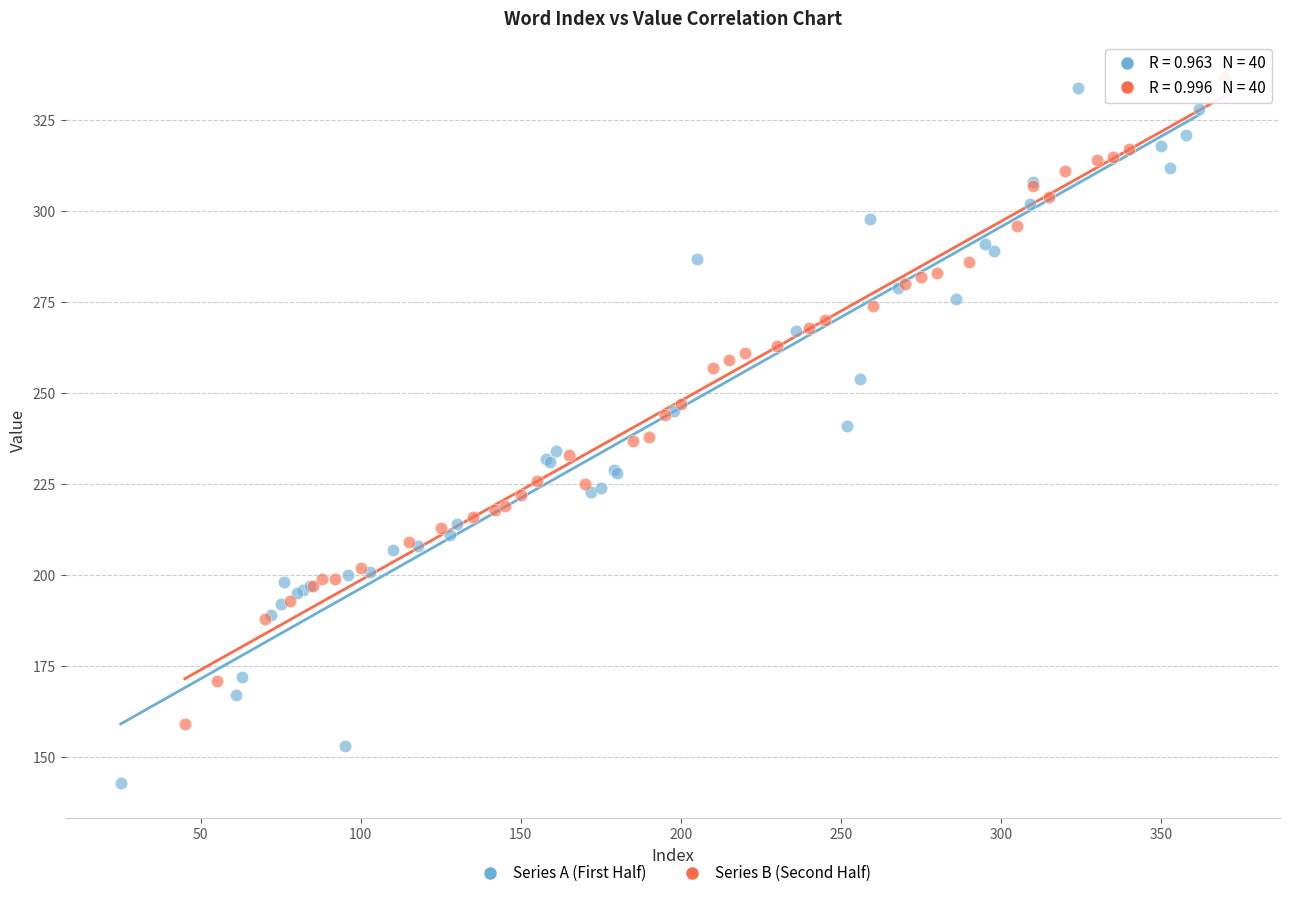

Which series reaches the minimum Y coordinate?

Series A (First Half)